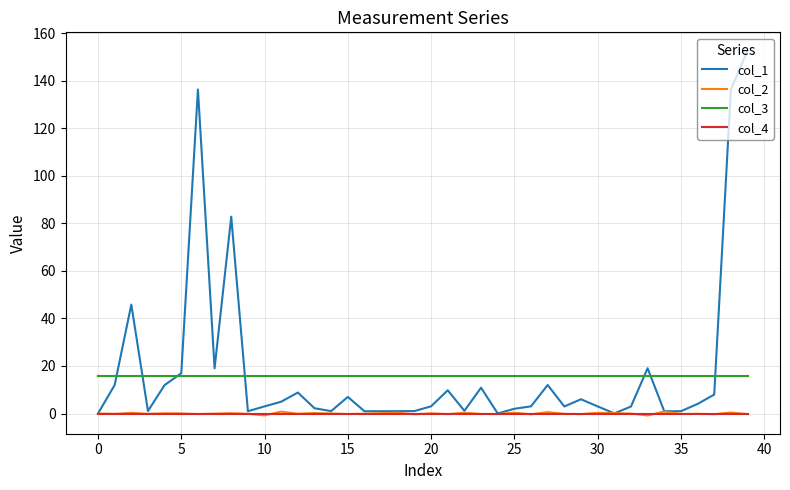

What is the greatest value displayed?

152.7